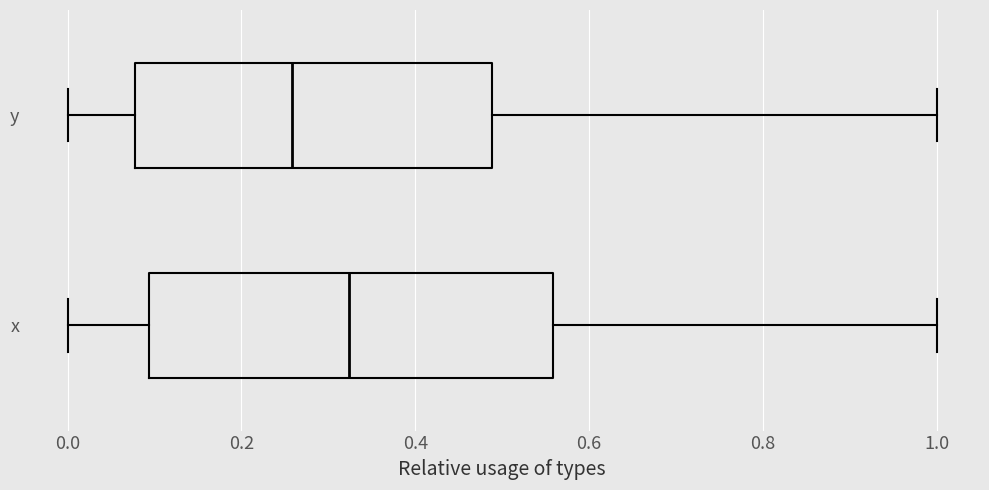

Comparing the boxes themselves (not the whiskers), which one is the widest?

x